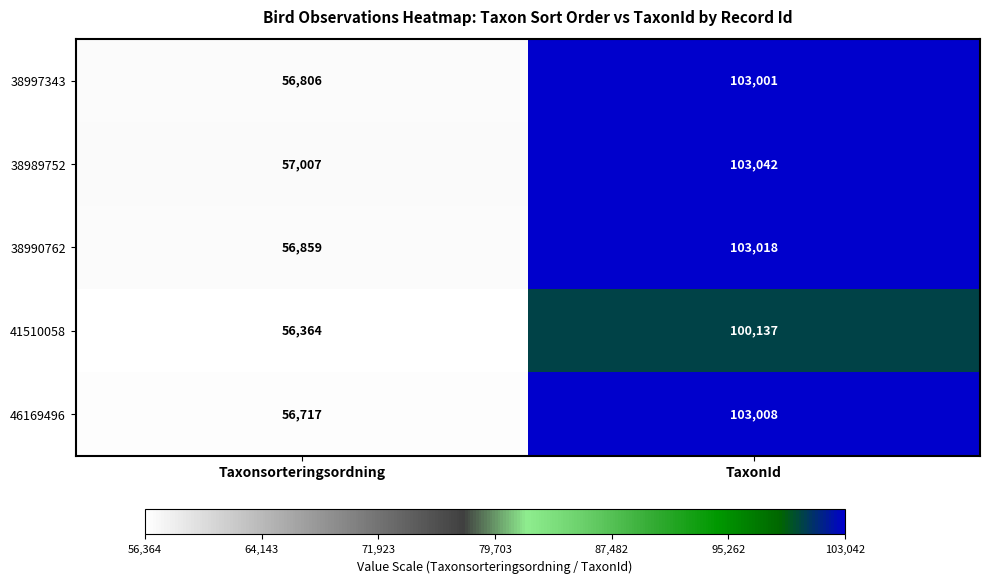

The value of 38990762 at TaxonId is 103018. True or false?

True